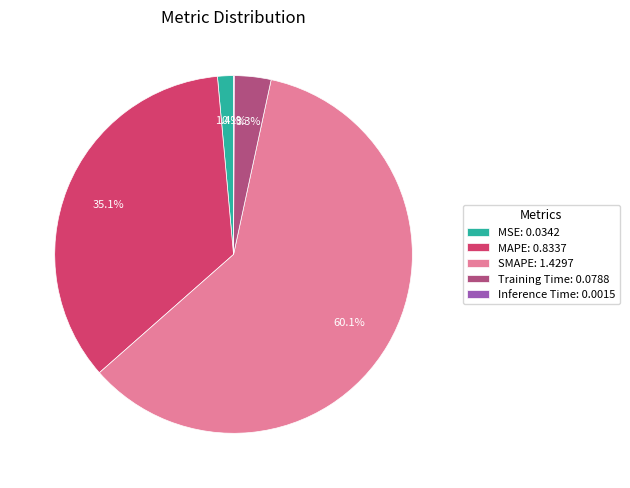

Does SMAPE: 1.4297 account for over 50% of the chart?

Yes